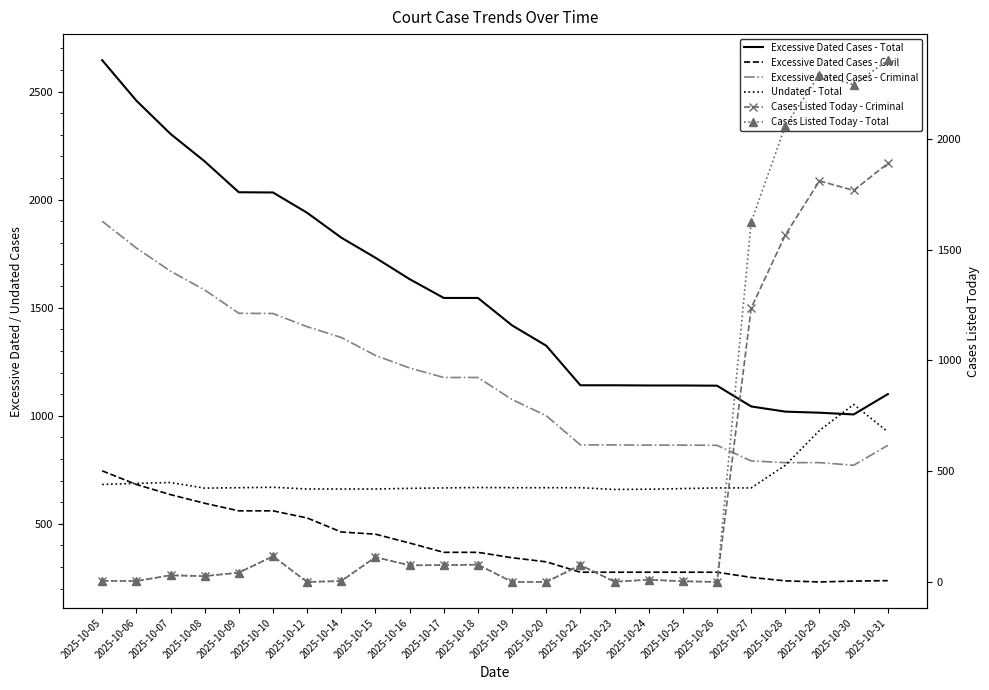

What are all the series names shown in the legend?

Excessive Dated Cases - Total, Excessive Dated Cases - Civil, Excessive Dated Cases - Criminal, Undated - Total, Cases Listed Today - Criminal, Cases Listed Today - Total